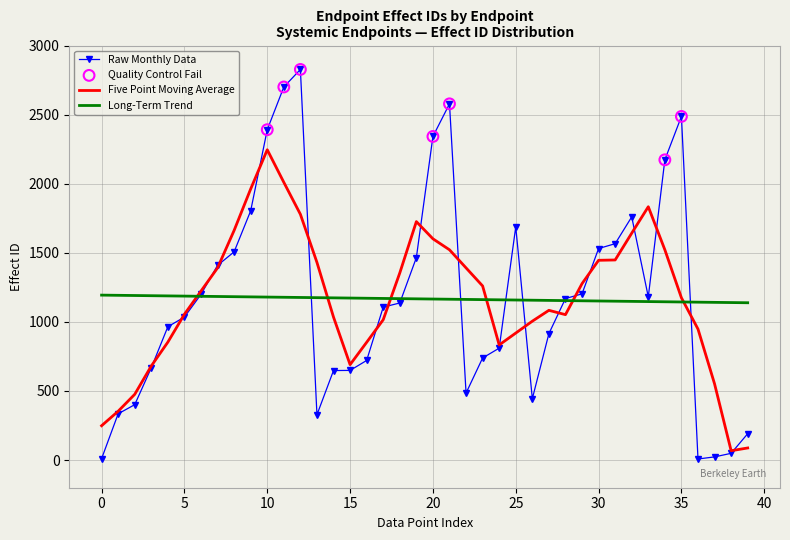

Which series has the widest spread of values?

Raw Monthly Data